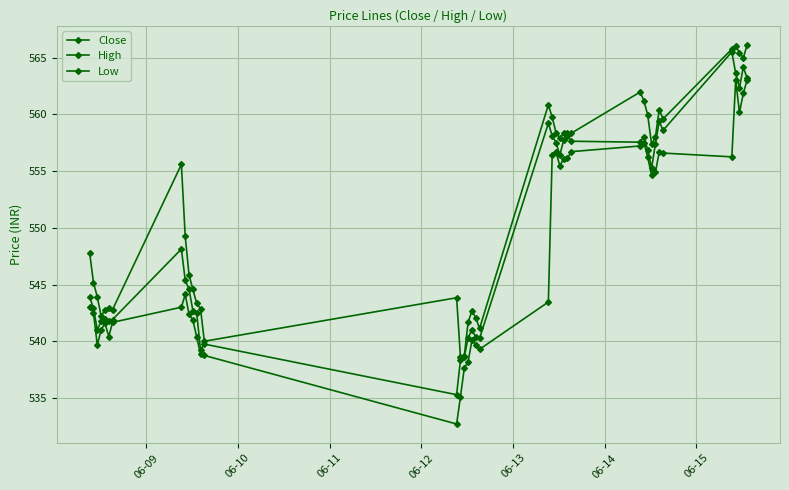

What is the maximum value shown in the chart?

566.1